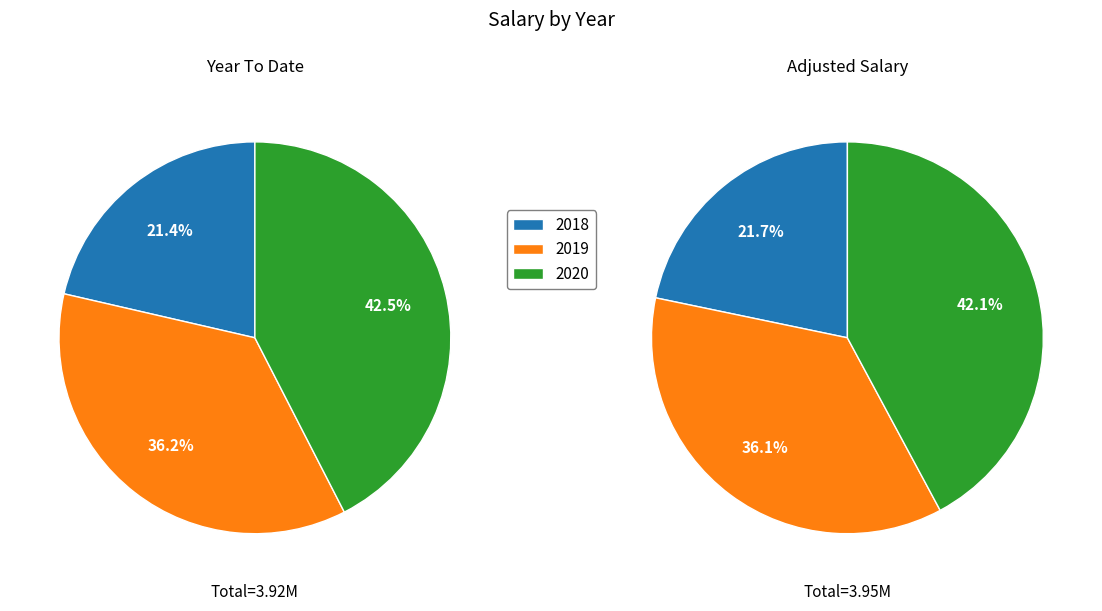

To the nearest percent, what is the combined percentage of 2020 and 2018?

64%